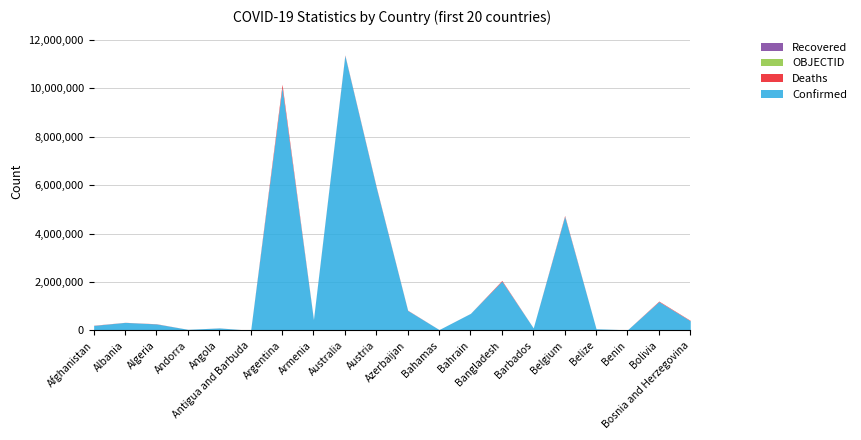

What is the total value across all series at Bangladesh?

2067240